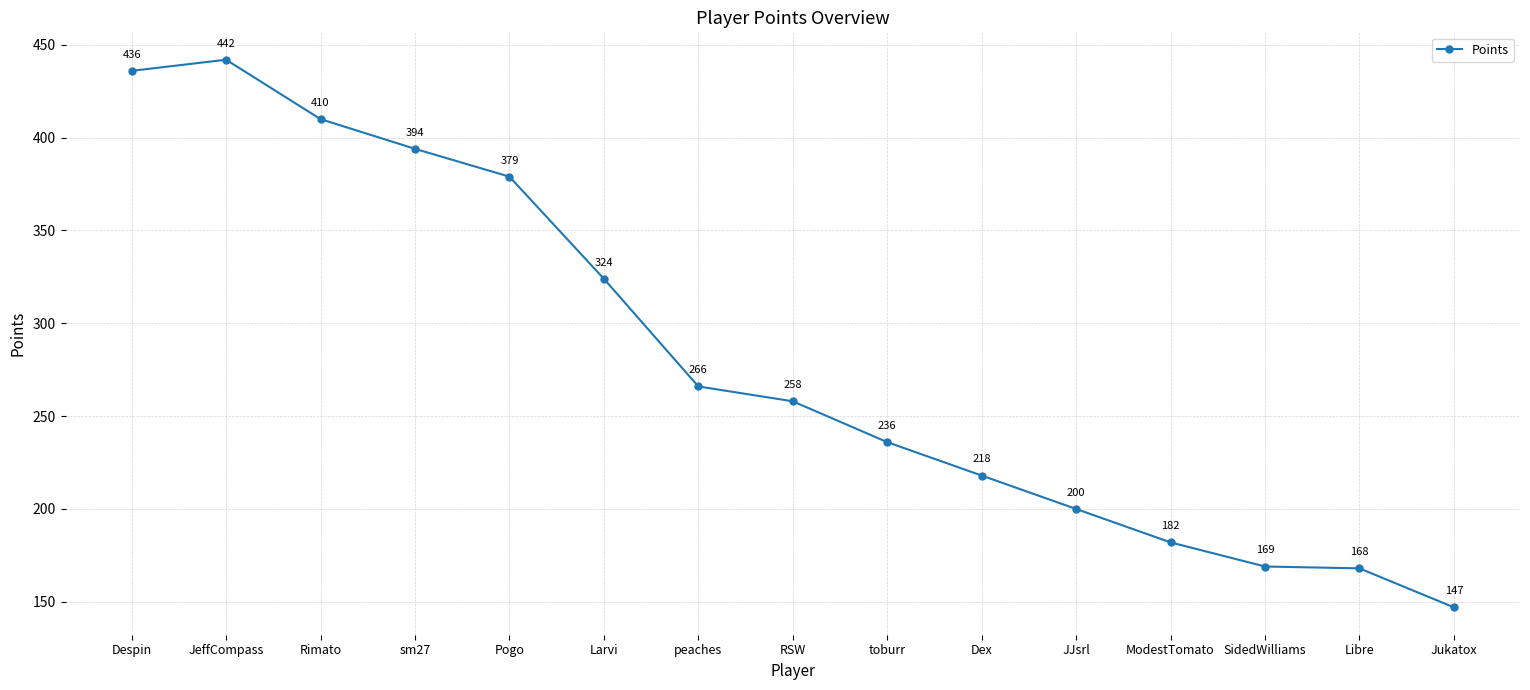

True or false: the data has more than 0 interior local peaks.

True